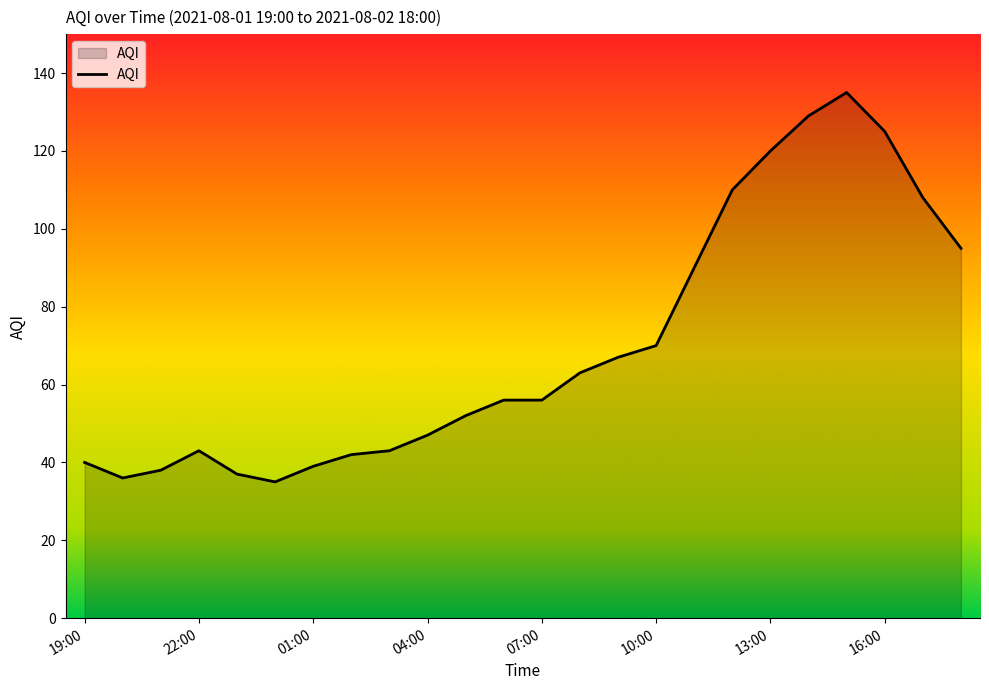

What is the smallest value displayed?

35